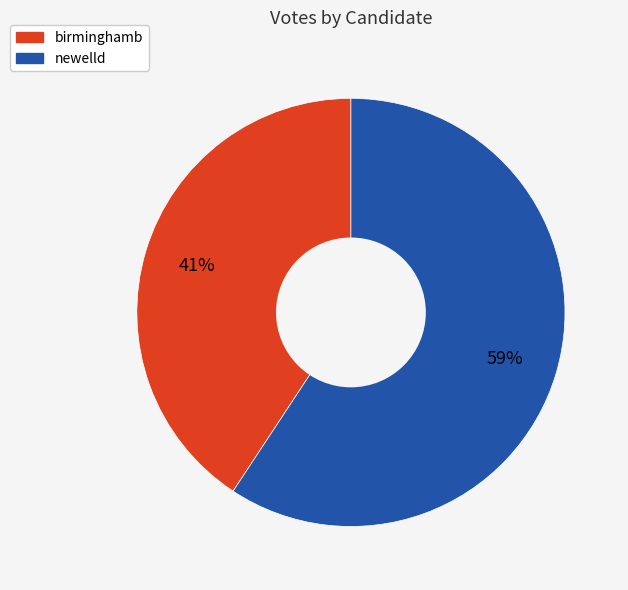

What is the ratio of the value at birminghamb to the value at newelld?

0.7